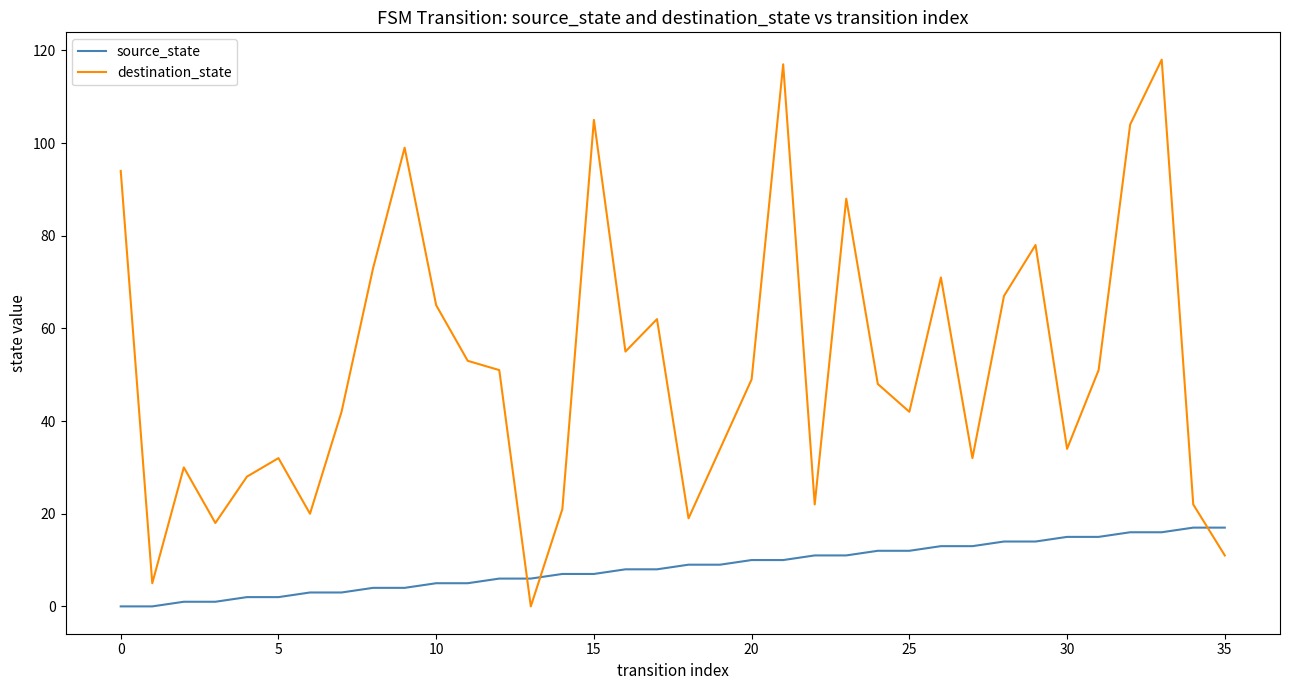

How many lines are shown in the chart?

2